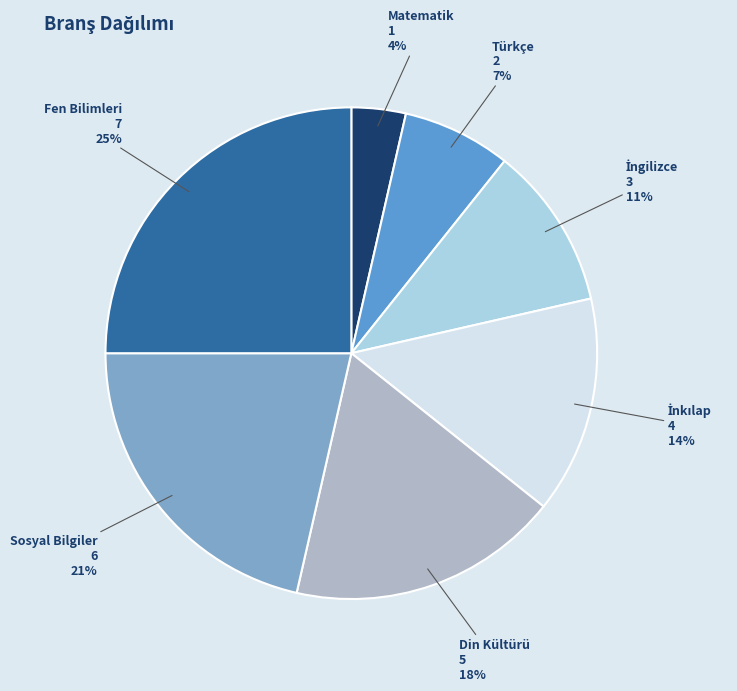

Is there a majority slice in this chart?

No